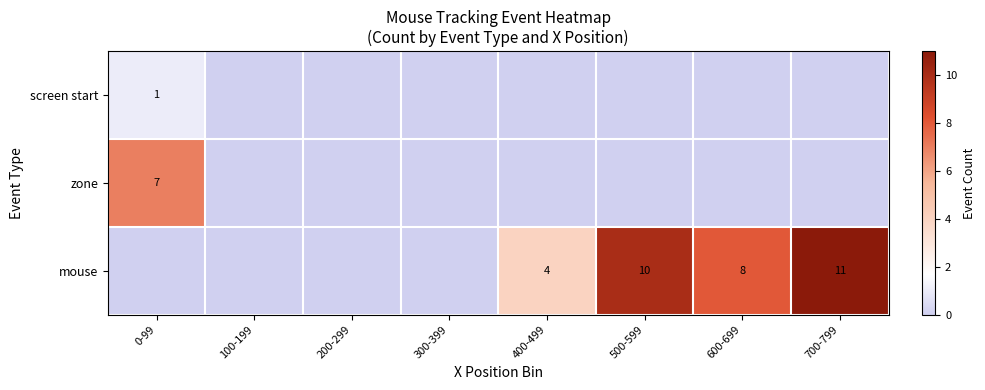

Is it true that mouse equals 11 at 700-799?

True